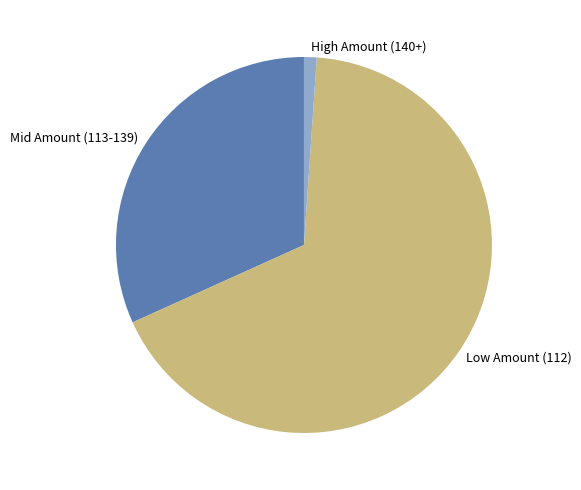

Is it true that Mid Amount (113-139) is 32% of the pie?

True